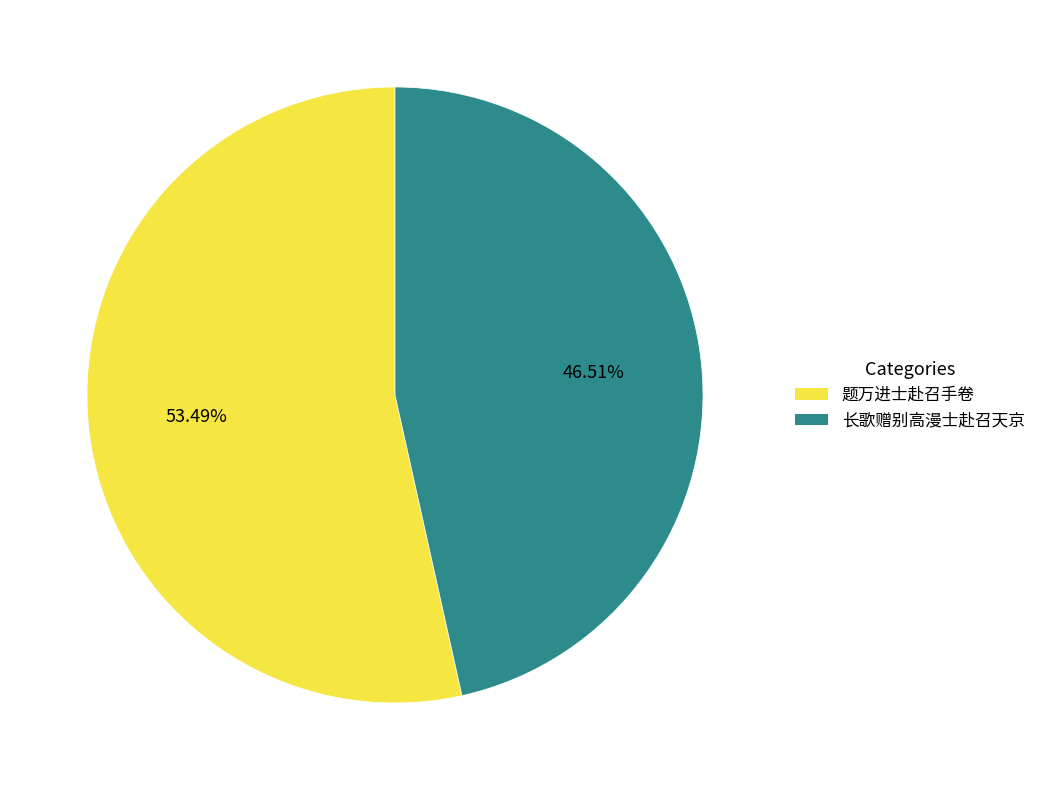

To the nearest percent, what percentage of the pie is 题万进士赴召手卷?

53%